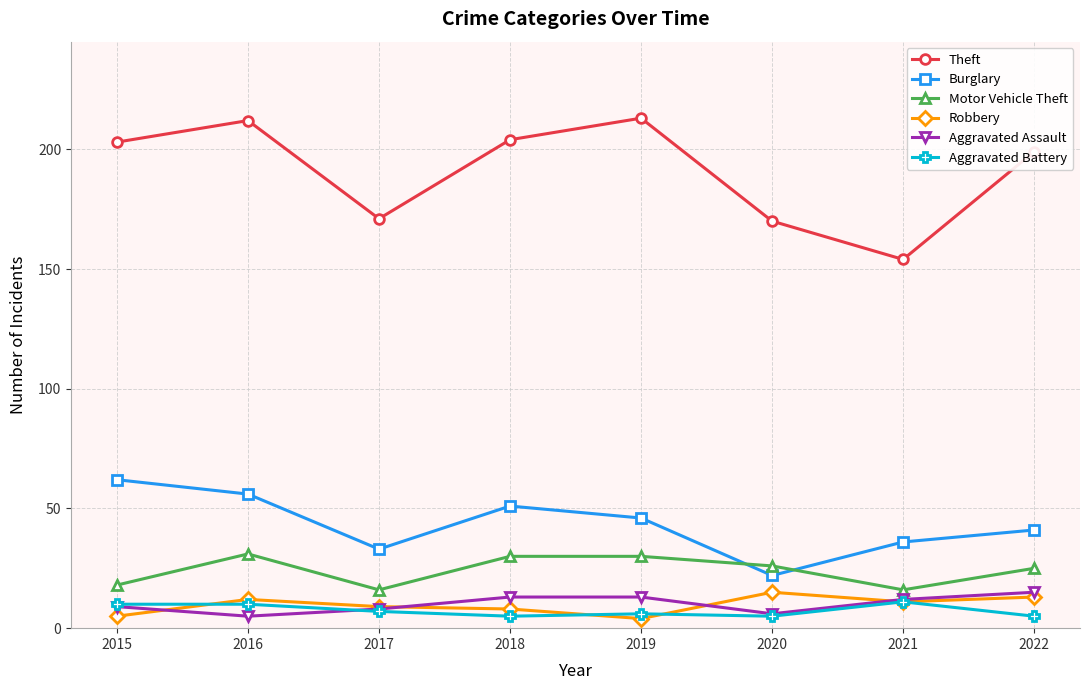

At which category is the sum across all series the highest?

2016